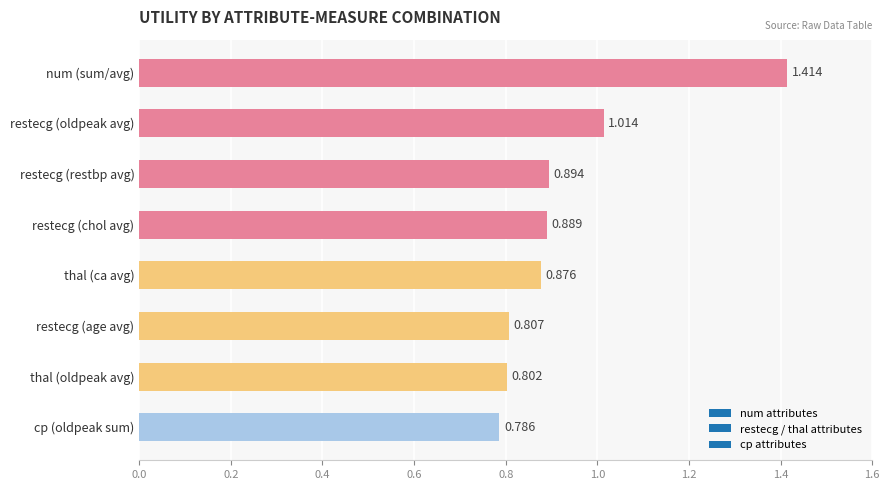

List the labels in order of value, smallest first.

cp (oldpeak sum), thal (oldpeak avg), restecg (age avg), thal (ca avg), restecg (chol avg), restecg (restbp avg), restecg (oldpeak avg), num (sum/avg)